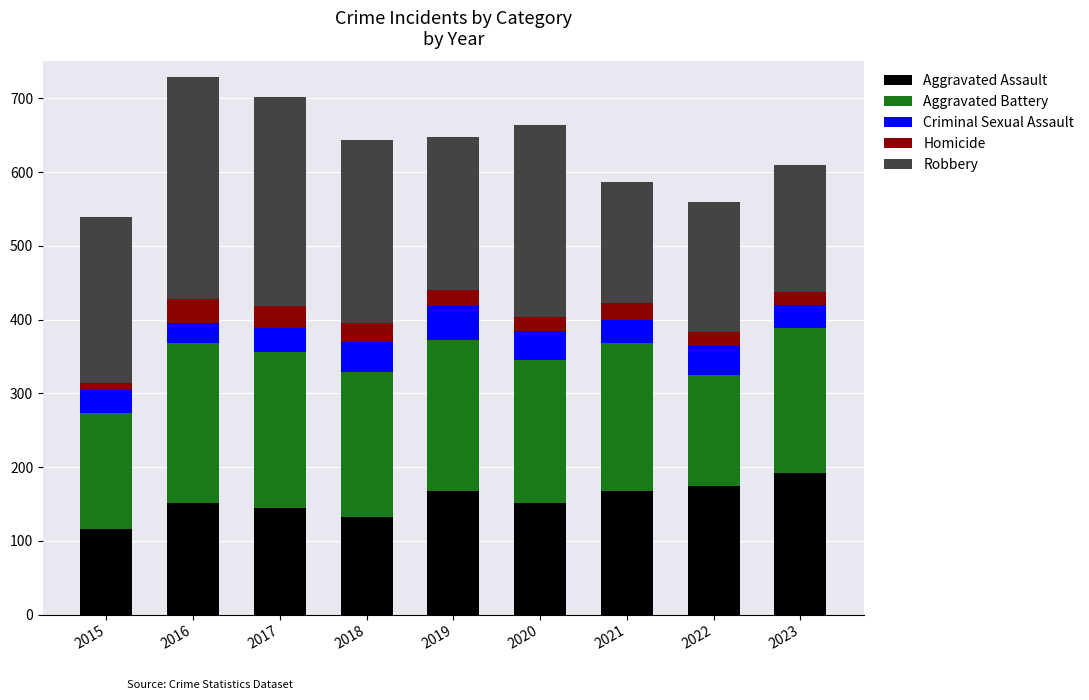

How many distinct data groups are displayed?

5